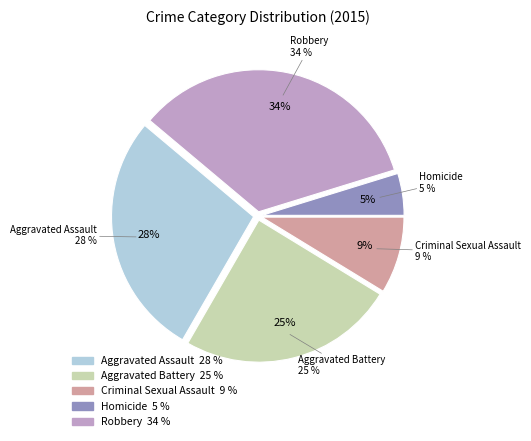

To the nearest percent, what is the difference between the largest and smallest slice percentages?

29%